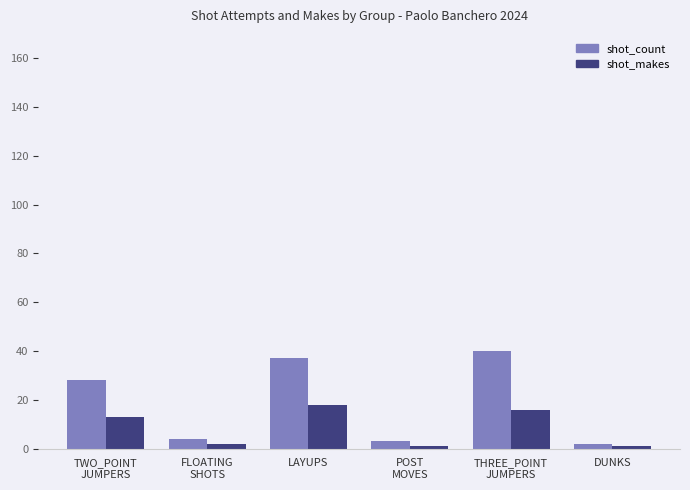

How many categories are shown in the chart?

6